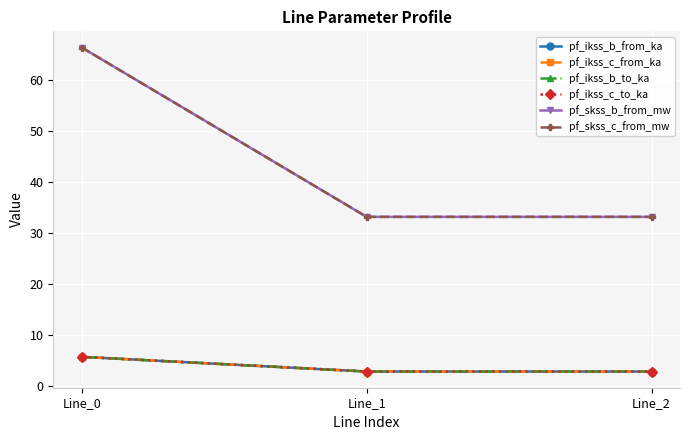

At how many categories does at least one series exceed 51?

1